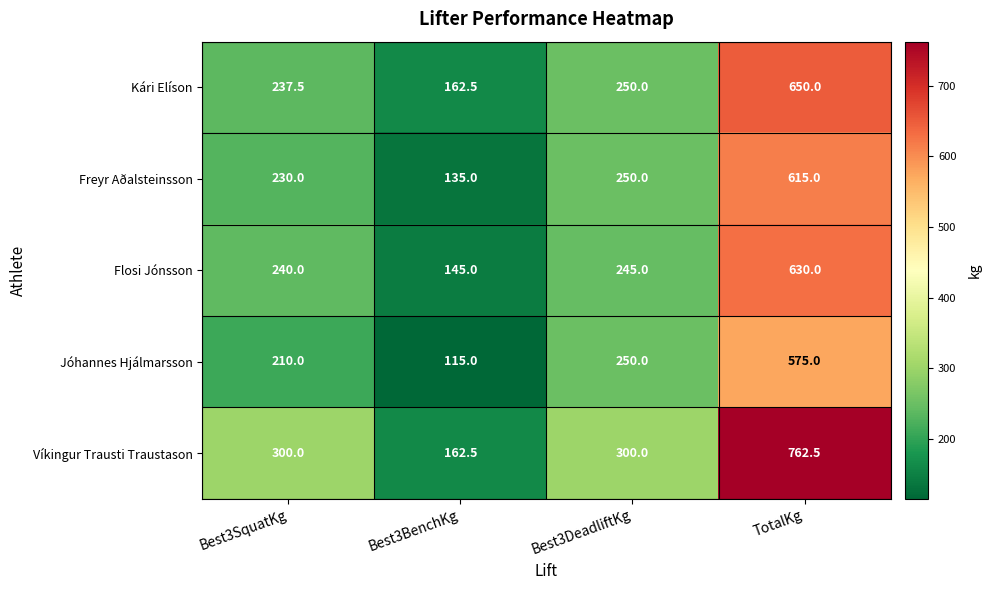

What is the approximate value of Víkingur Trausti Traustason at Best3DeadliftKg?

300.0